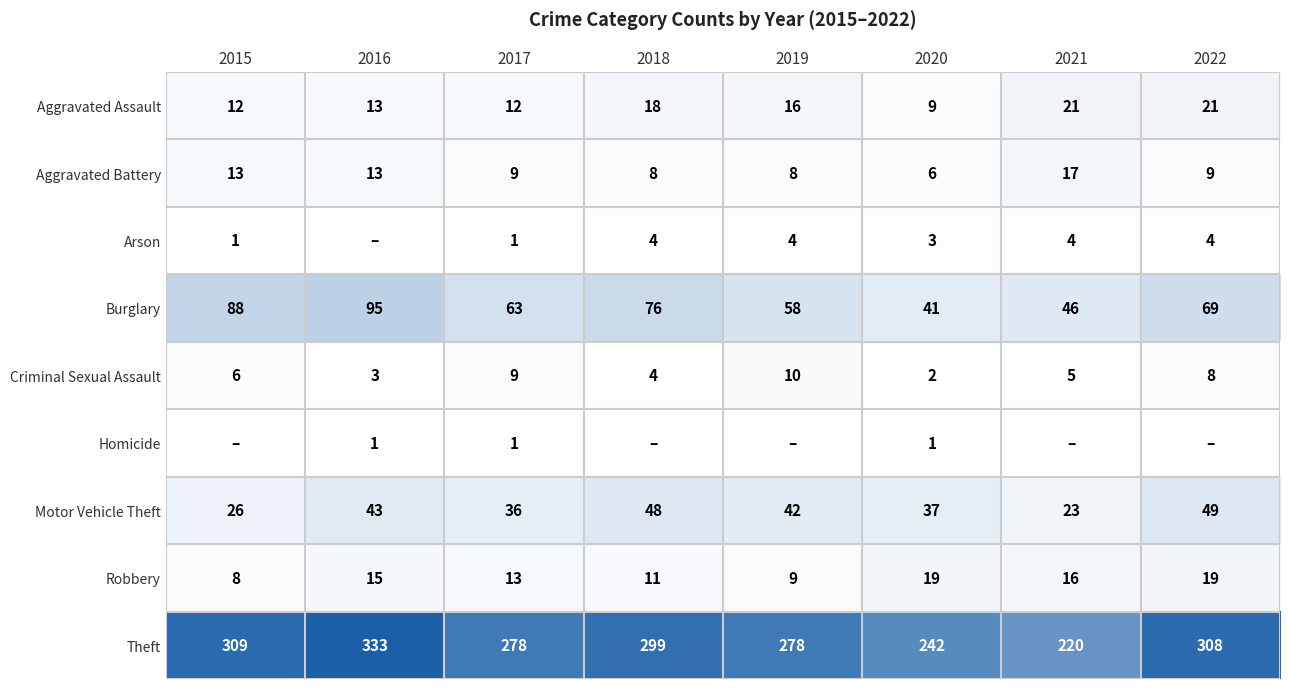

At which label does Burglary first exceed 69?

2015